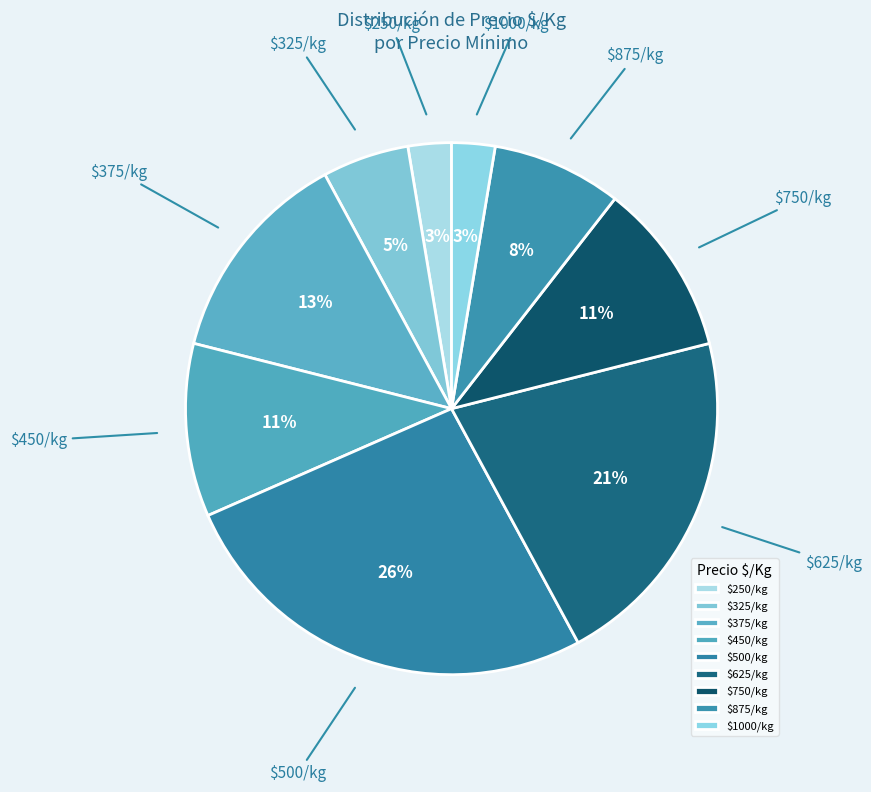

Which slice is the largest?

$500/kg